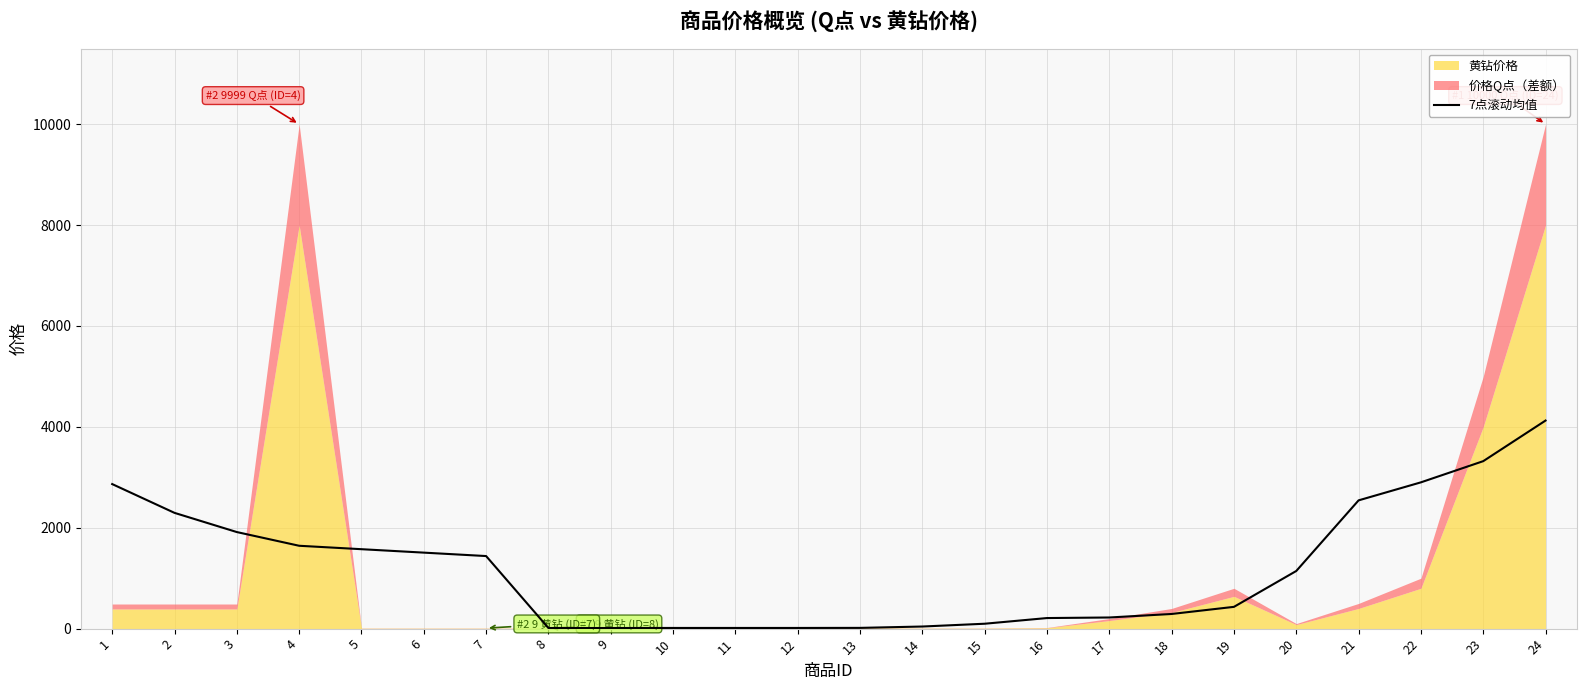

The value at 4 is 1642.7. True or false?

True